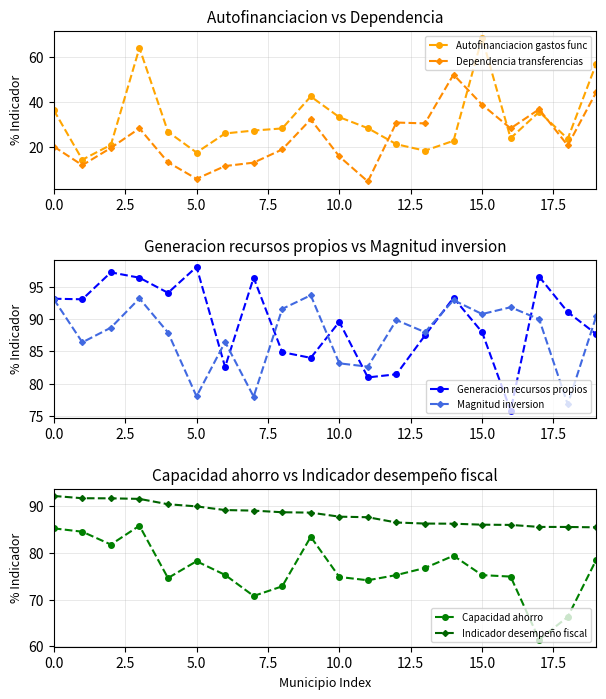

What is the label of the 10th point from the left?

9